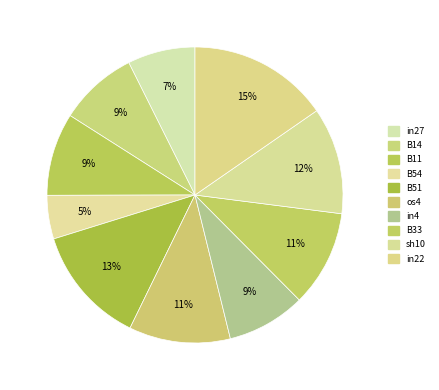

To the nearest percent, what is the average slice percentage?

10%